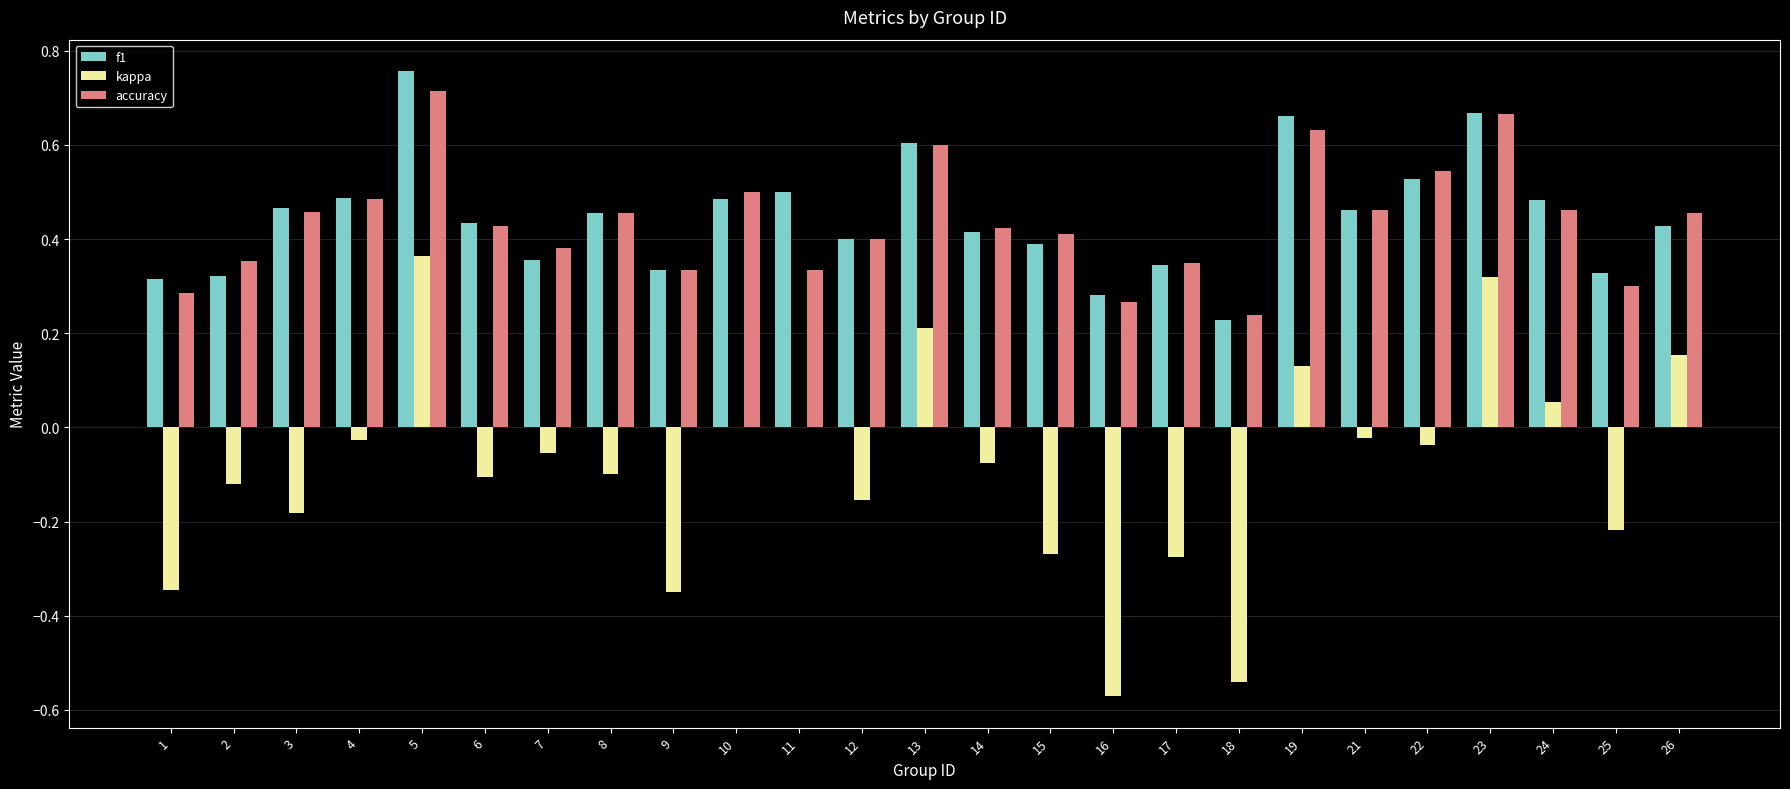

What is the sum of the kappa values at 1 and 9?

-0.7